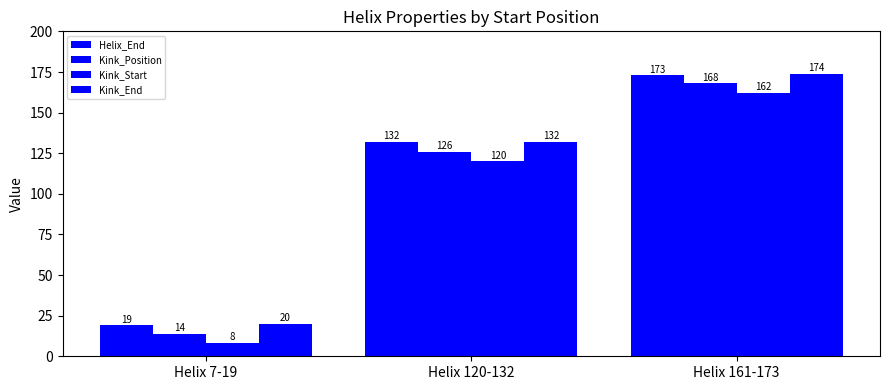

What is the value of the Kink_End bar at the 3rd from the left?

174